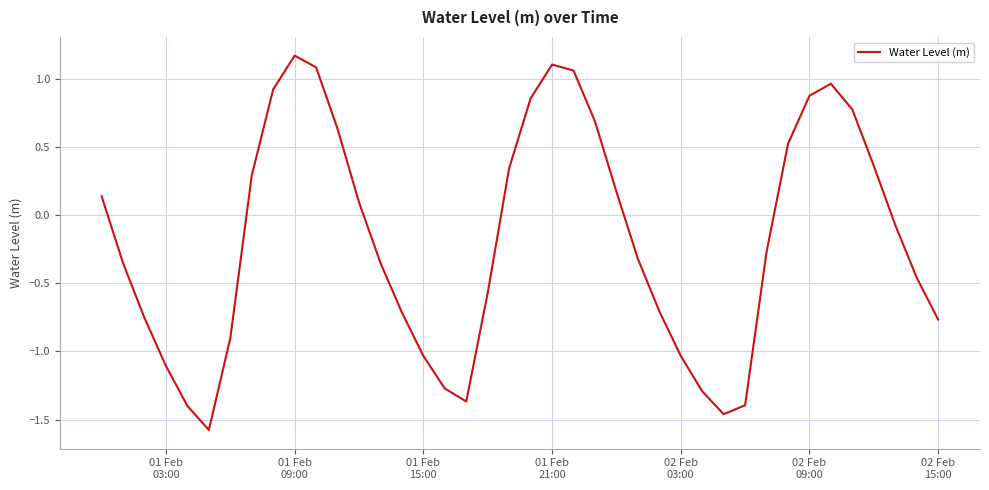

Does the chart have visible grid lines?

Yes